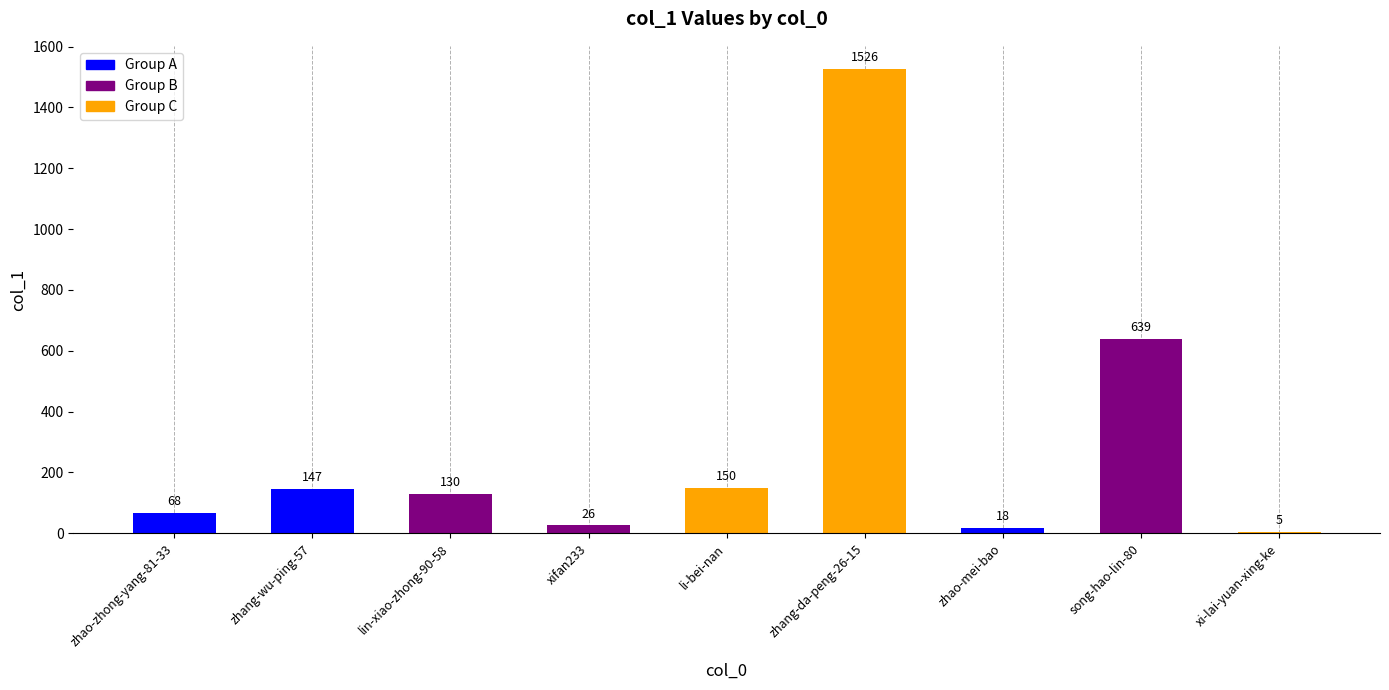

True or false: the data shows 1526 at zhang-da-peng-26-15.

True